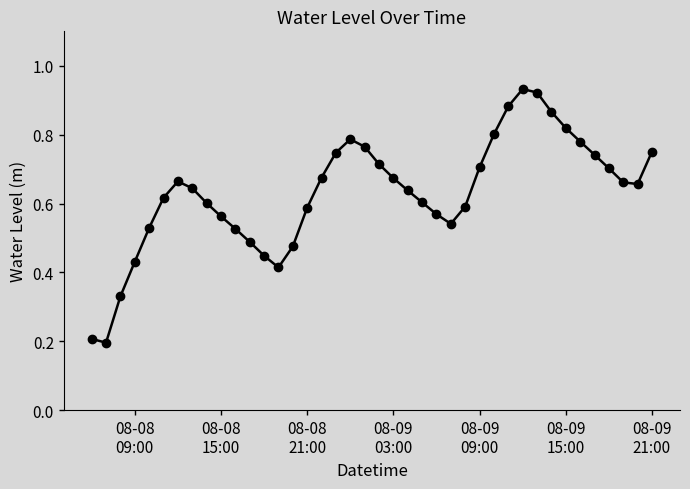

True or false: there are more than 0 points higher than both neighbors.

True